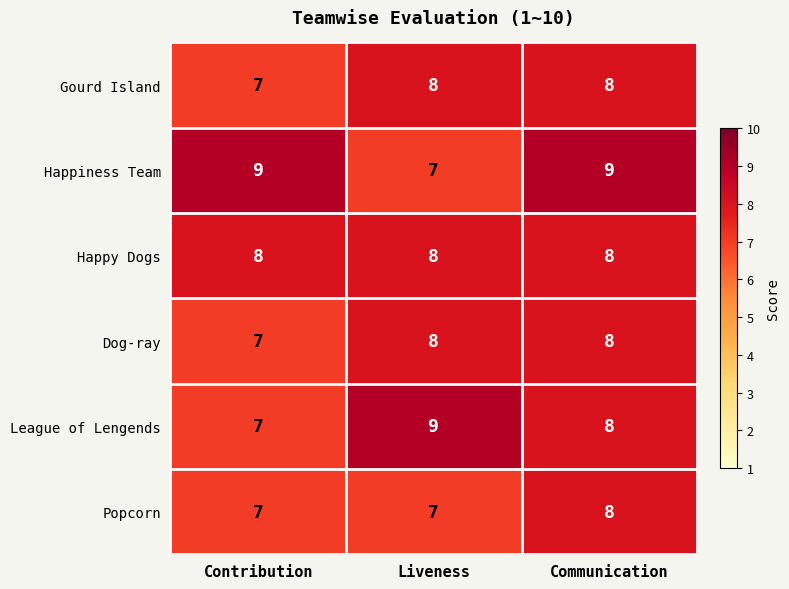

What value does the Happy Dogs series have at Liveness?

8